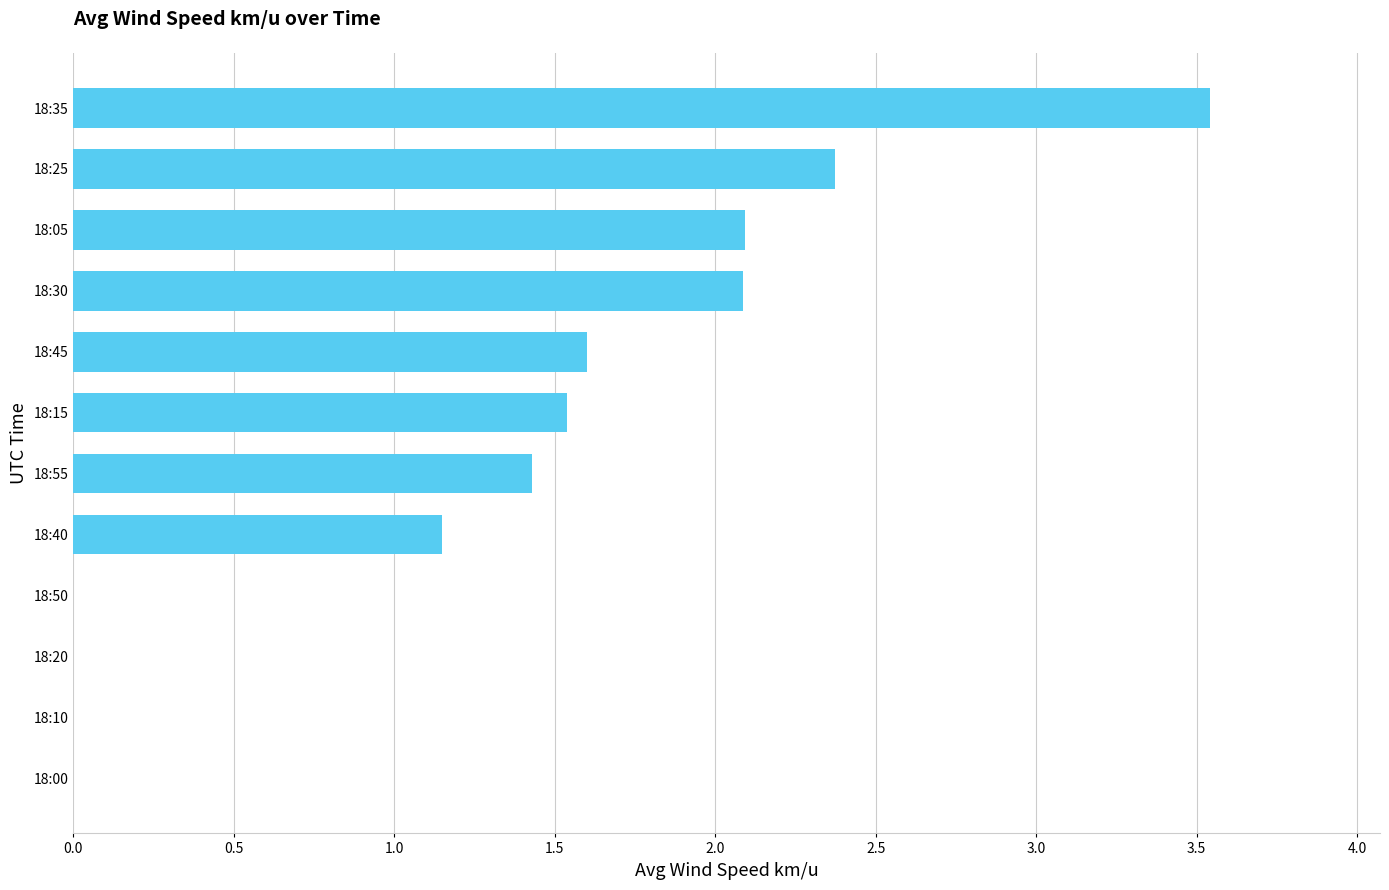

Is it true that the value at 18:10 is 0.0?

True